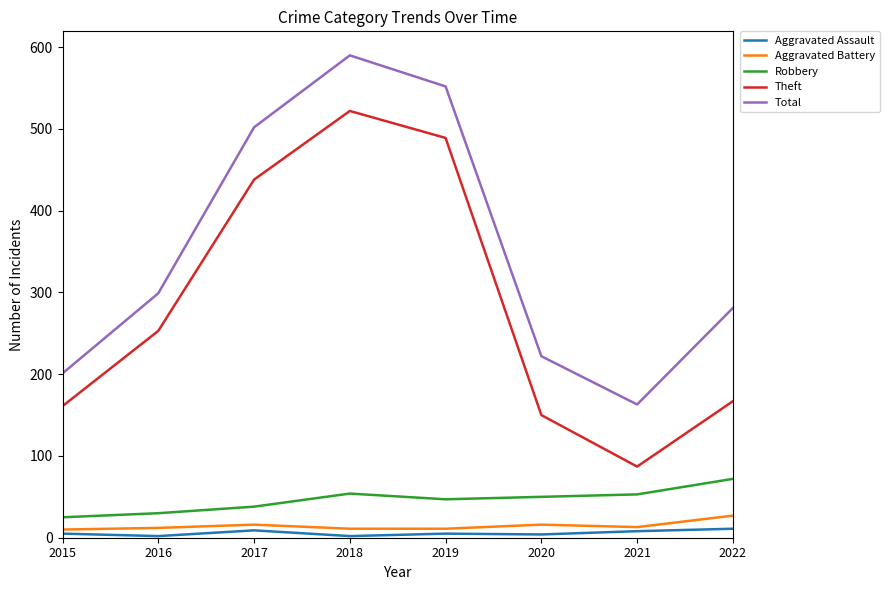

Which series has the largest range (max minus min)?

Theft